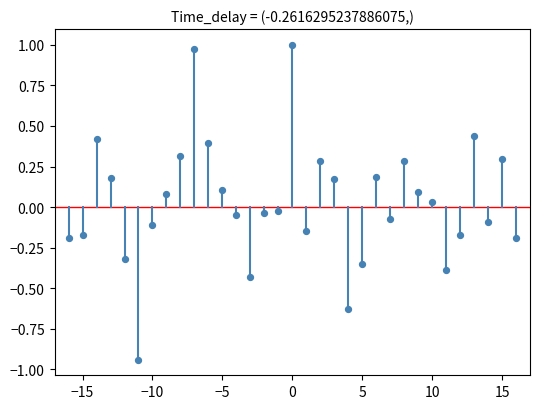

What is the range of Y values (max minus min)?

1.9